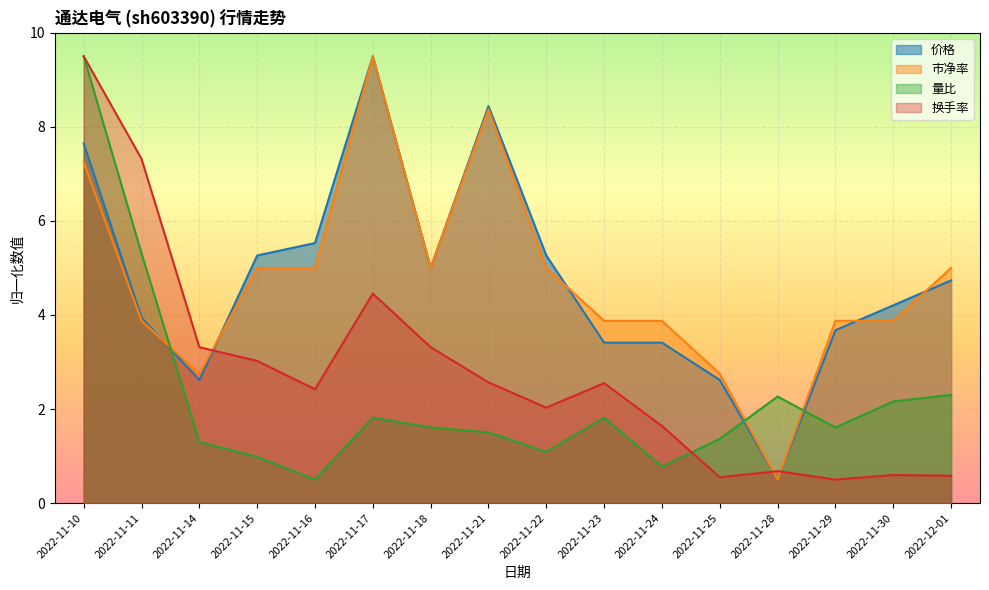

What value does the 价格 series have at 2022-11-14?

2.6